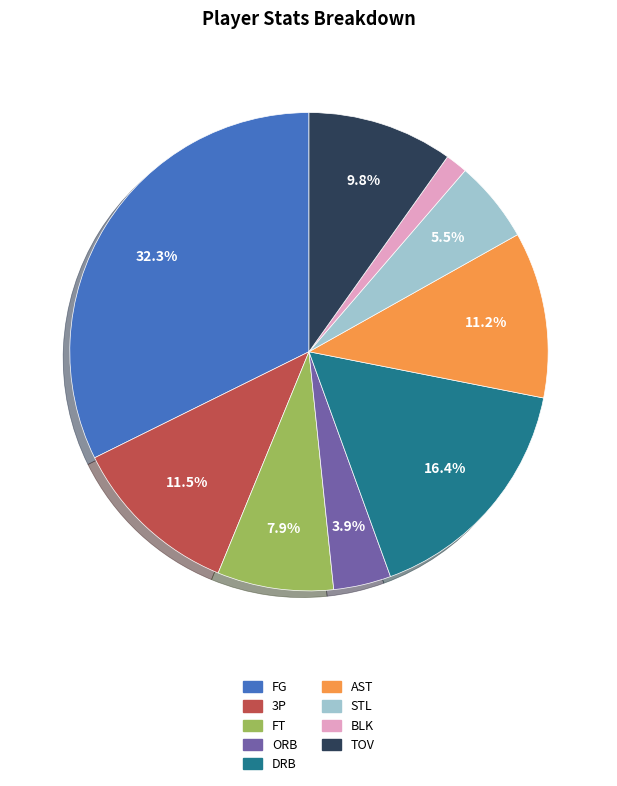

Between STL and FT, which is larger?

FT